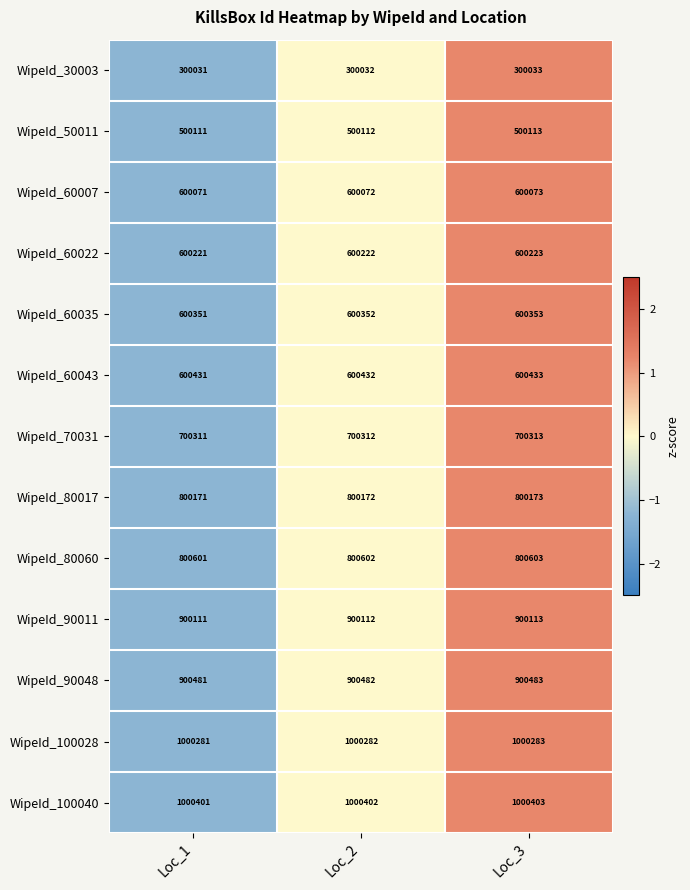

Where is WipeId_30003 nearest to the value 300032?

Loc_2